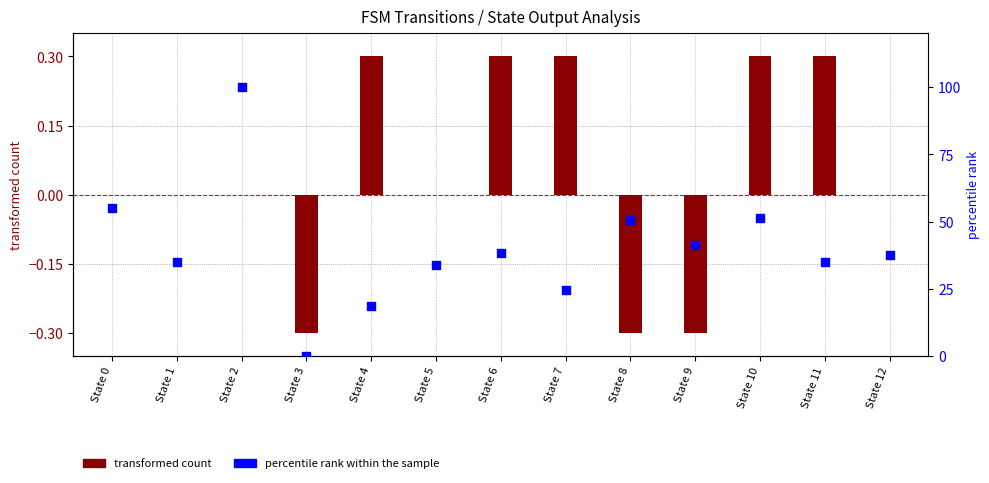

What are all the series names shown in the legend?

transformed count, percentile rank within the sample